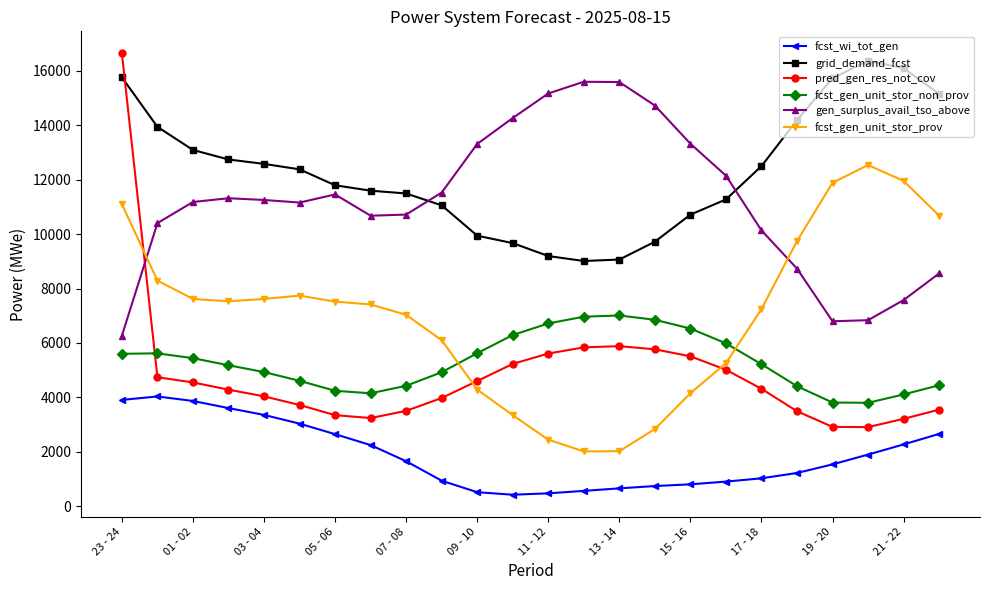

Which series has the largest range (max minus min)?

pred_gen_res_not_cov